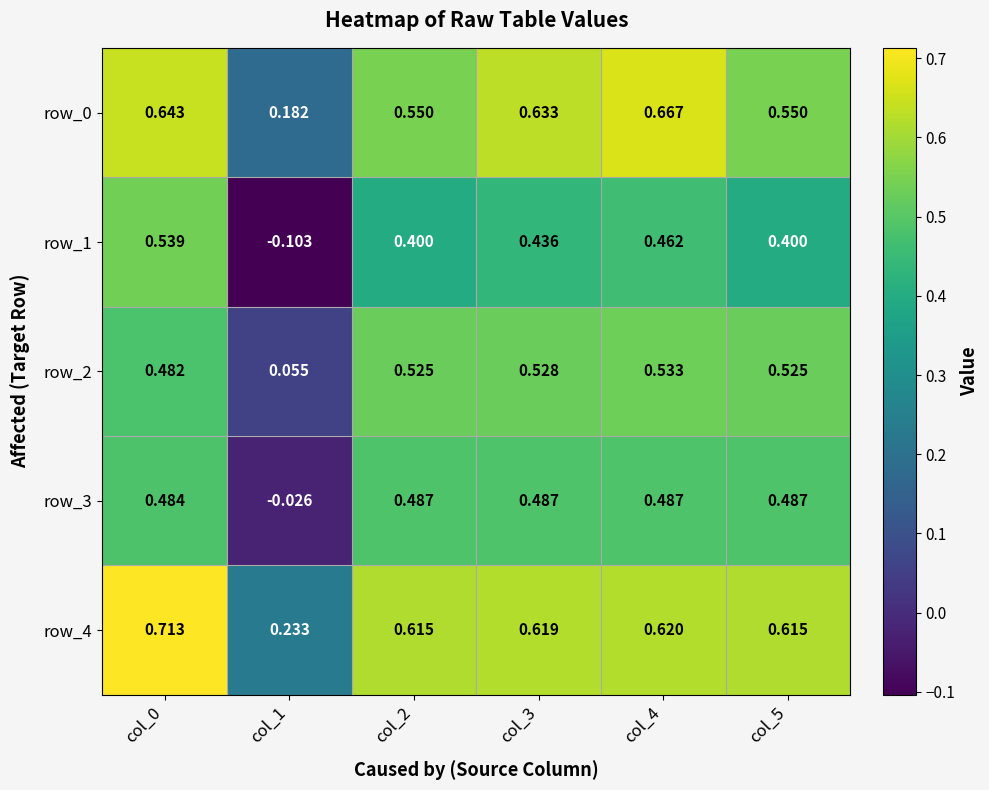

Between col_1 and col_2, which series saw the biggest shift?

row_3